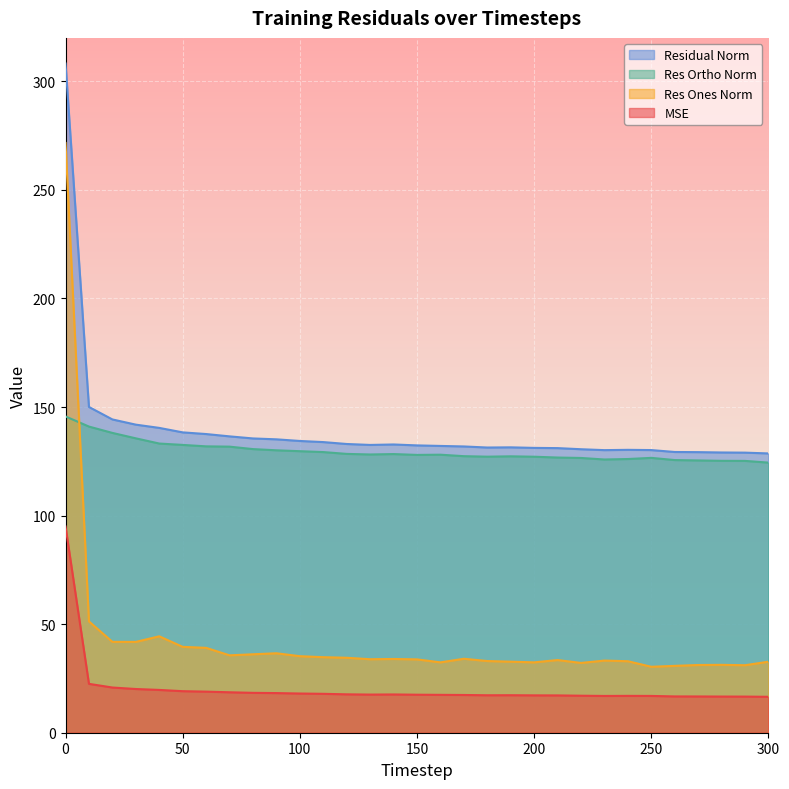

Reading left to right, transcribe all the data shown in this chart.

mse: 0=95.0	10=22.5	20=20.8	30=20.1	40=19.7	50=19.1	60=18.9	70=18.6	80=18.4	90=18.3	100=18.1	110=17.9	120=17.7	130=17.6	140=17.6	150=17.5	160=17.4	170=17.4	180=17.3	190=17.3	200=17.2	210=17.2	220=17.0	230=16.9	240=17.0	250=16.9	260=16.7	270=16.7	280=16.7	290=16.6	300=16.5
res_ones_norm: 0=271.6	10=51.3	20=41.9	30=41.8	40=44.4	50=39.6	60=39.1	70=35.6	80=36.1	90=36.6	100=35.3	110=34.8	120=34.5	130=33.9	140=34.0	150=33.8	160=32.4	170=34.1	180=33.0	190=32.7	200=32.4	210=33.5	220=32.1	230=33.2	240=32.9	250=30.4	260=30.8	270=31.2	280=31.3	290=31.1	300=32.7
res_ortho_norm: 0=145.7	10=141.0	20=138.1	30=135.6	40=133.2	50=132.5	60=131.9	70=131.7	80=130.6	90=130.1	100=129.7	110=129.3	120=128.4	130=128.1	140=128.3	150=127.9	160=128.0	170=127.4	180=127.1	190=127.3	200=127.1	210=126.7	220=126.5	230=125.8	240=126.1	250=126.6	260=125.6	270=125.4	280=125.2	290=125.2	300=124.4
residual_norm: 0=308.2	10=150.0	20=144.3	30=141.9	40=140.4	50=138.3	60=137.6	70=136.5	80=135.5	90=135.1	100=134.4	110=133.9	120=133.0	130=132.5	140=132.8	150=132.3	160=132.1	170=131.8	180=131.3	190=131.4	200=131.2	210=131.1	220=130.6	230=130.1	240=130.3	250=130.2	260=129.3	270=129.2	280=129.1	290=129.0	300=128.6